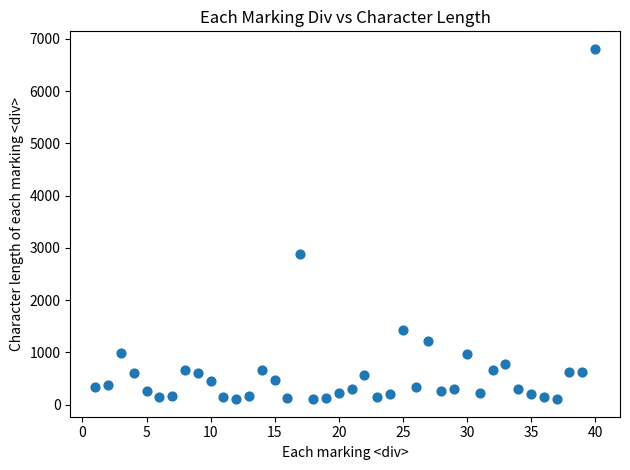

What Y value in the scatter plot is closest to 3455?

2888